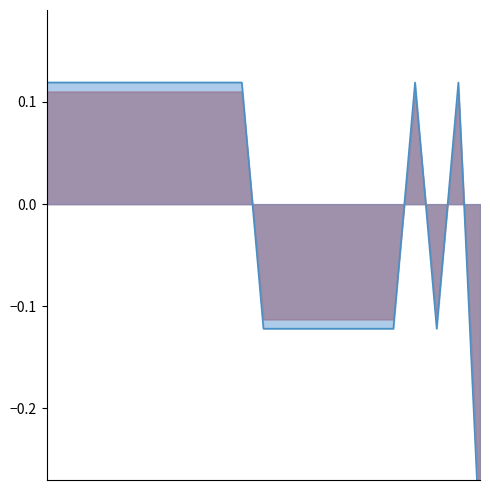

List the labels in order of value, largest first.

0, 1, 2, 3, 4, 5, 6, 7, 8, 16, 18, 9, 10, 11, 12, 13, 14, 15, 17, 19